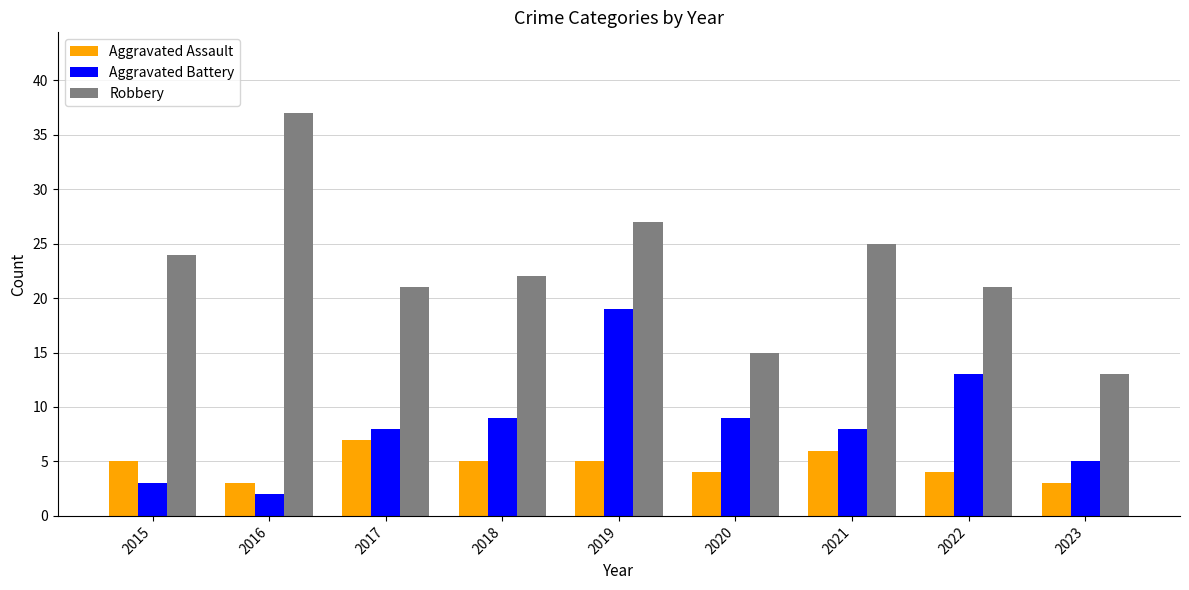

What is the value of the Aggravated Assault bar at the 4th from the left?

5